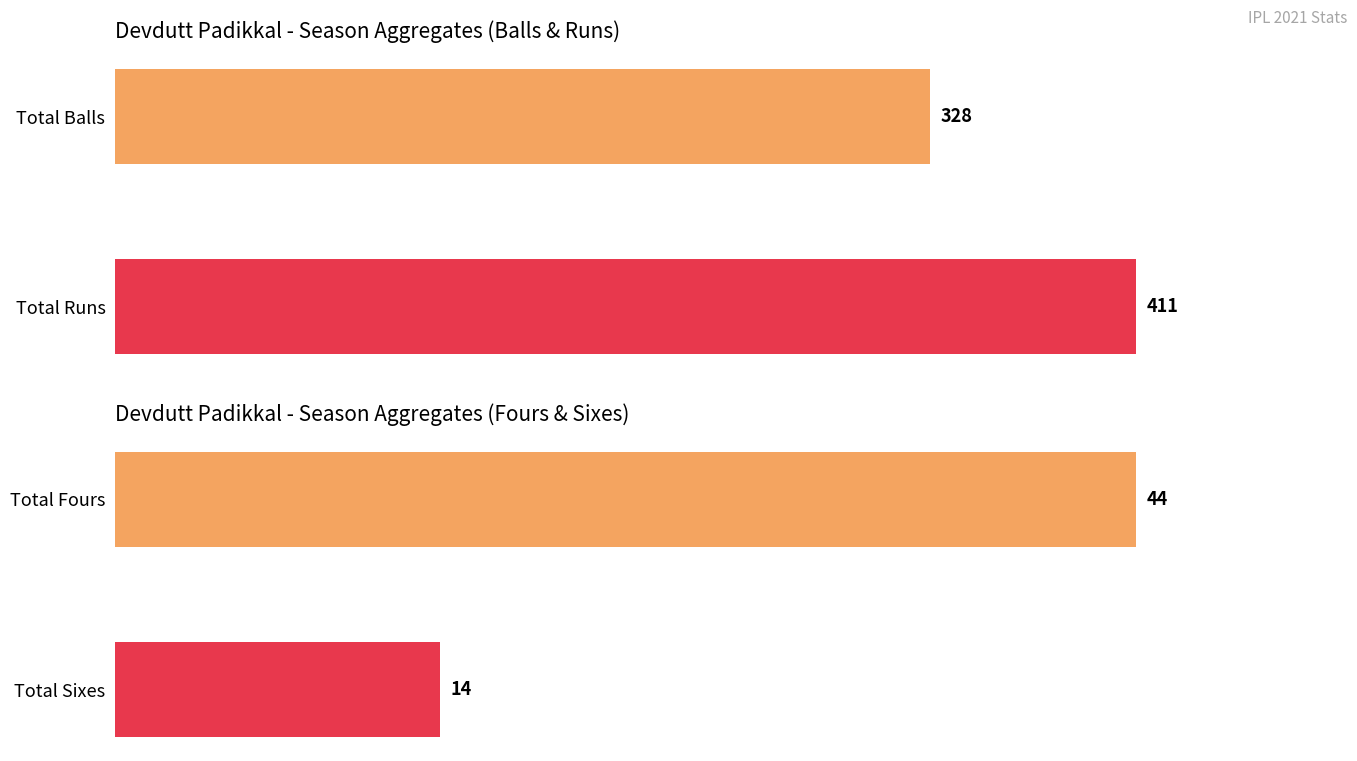

Is the value of fours at Apr 22 greater than the value of balls at Apr 27?

No